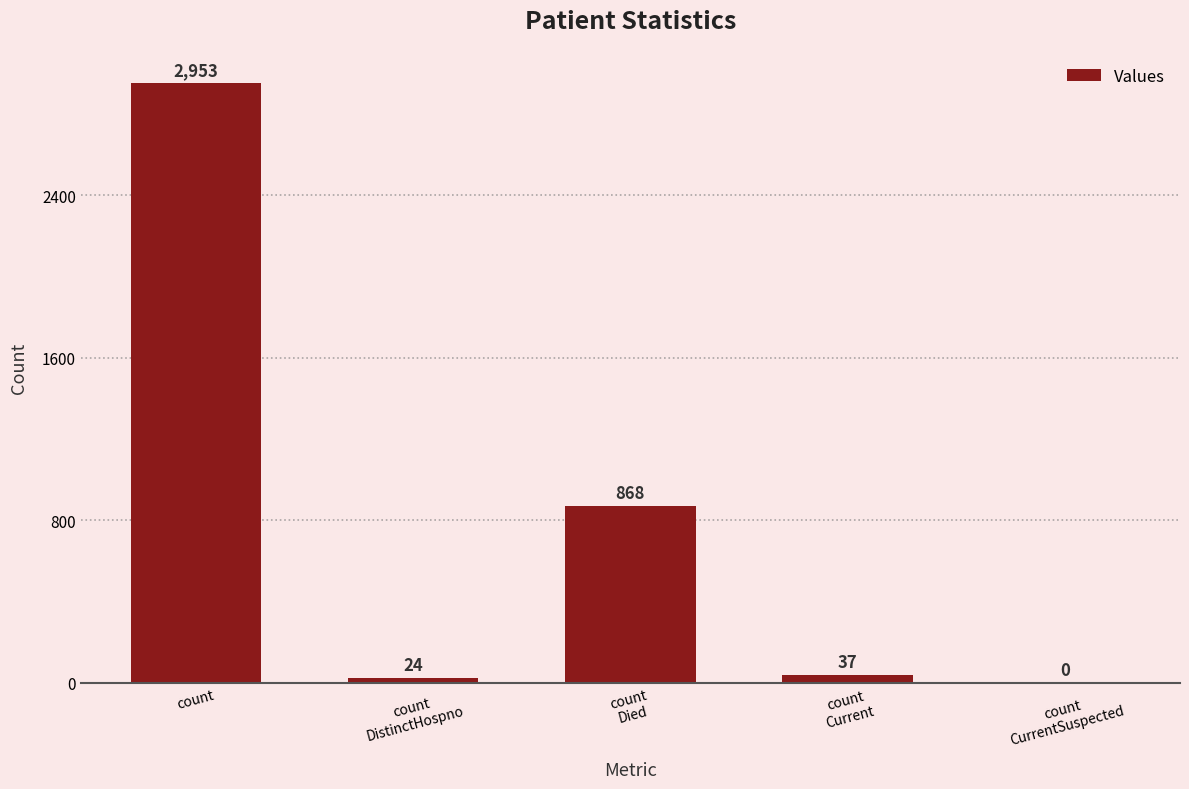

Are the bars horizontal?

No